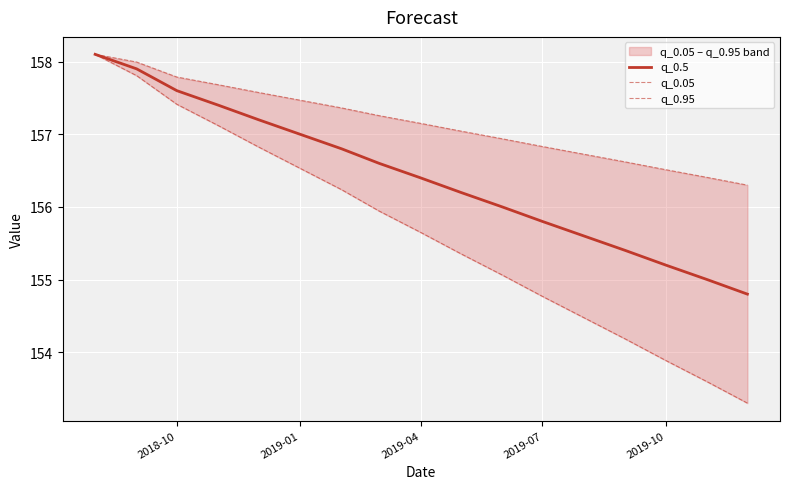

What is the lowest value of the q_0.5 series?

154.8